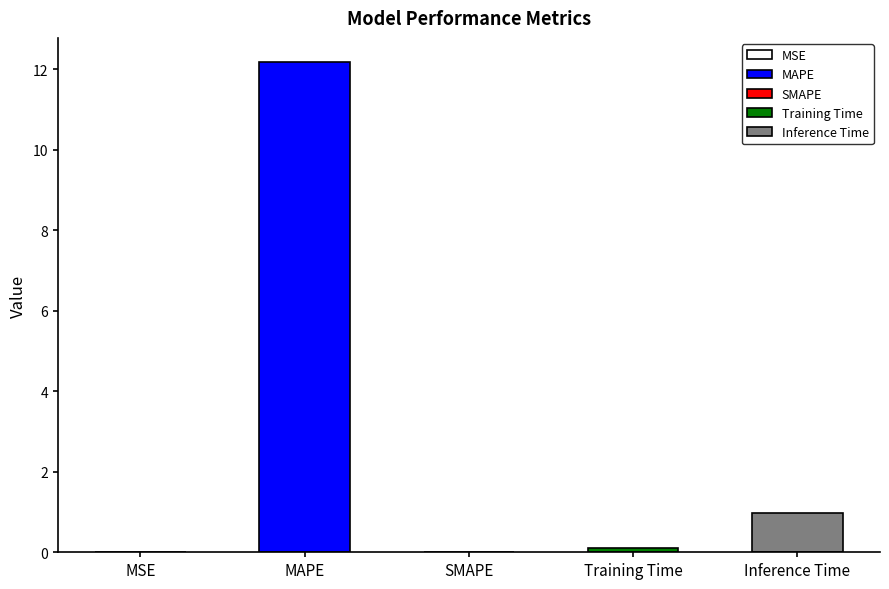

Is it true that the value at Inference Time is 1.0?

True